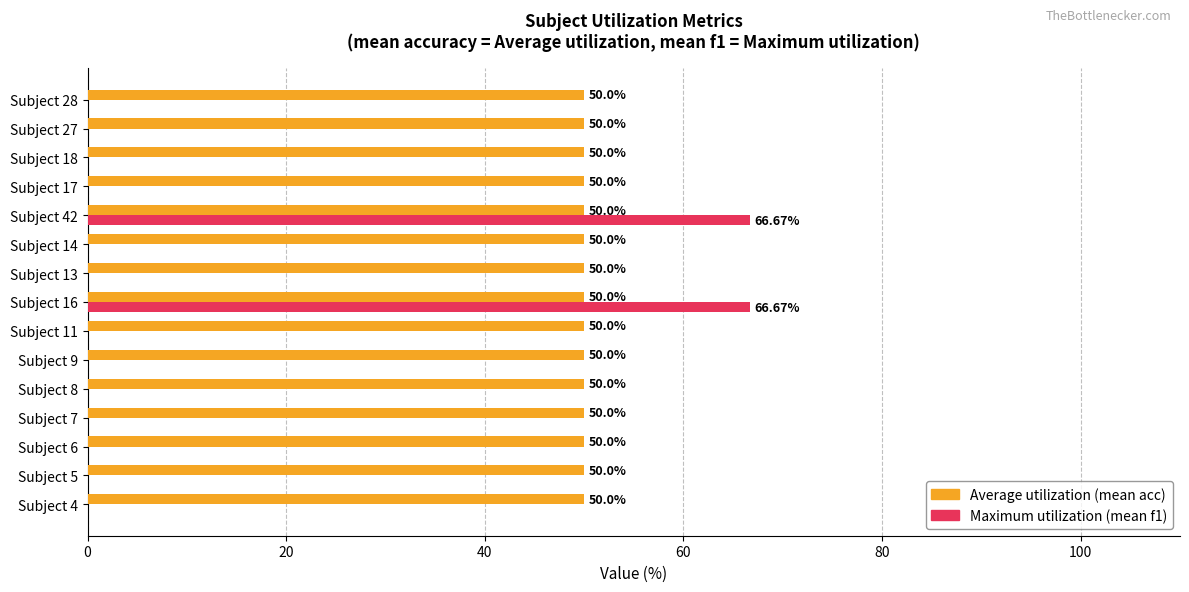

What is the total value across all series at Subject 13?

50.0